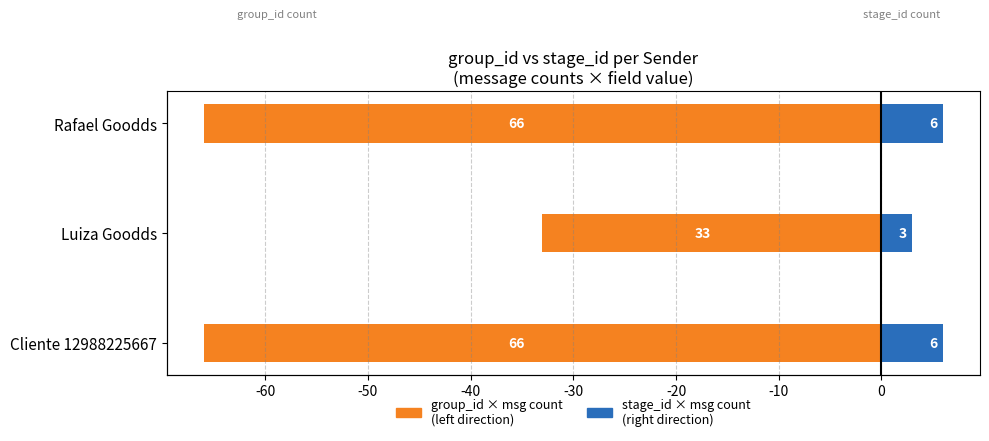

What is the value of the stage_id (×message count) bar at the 3rd from the left?

6